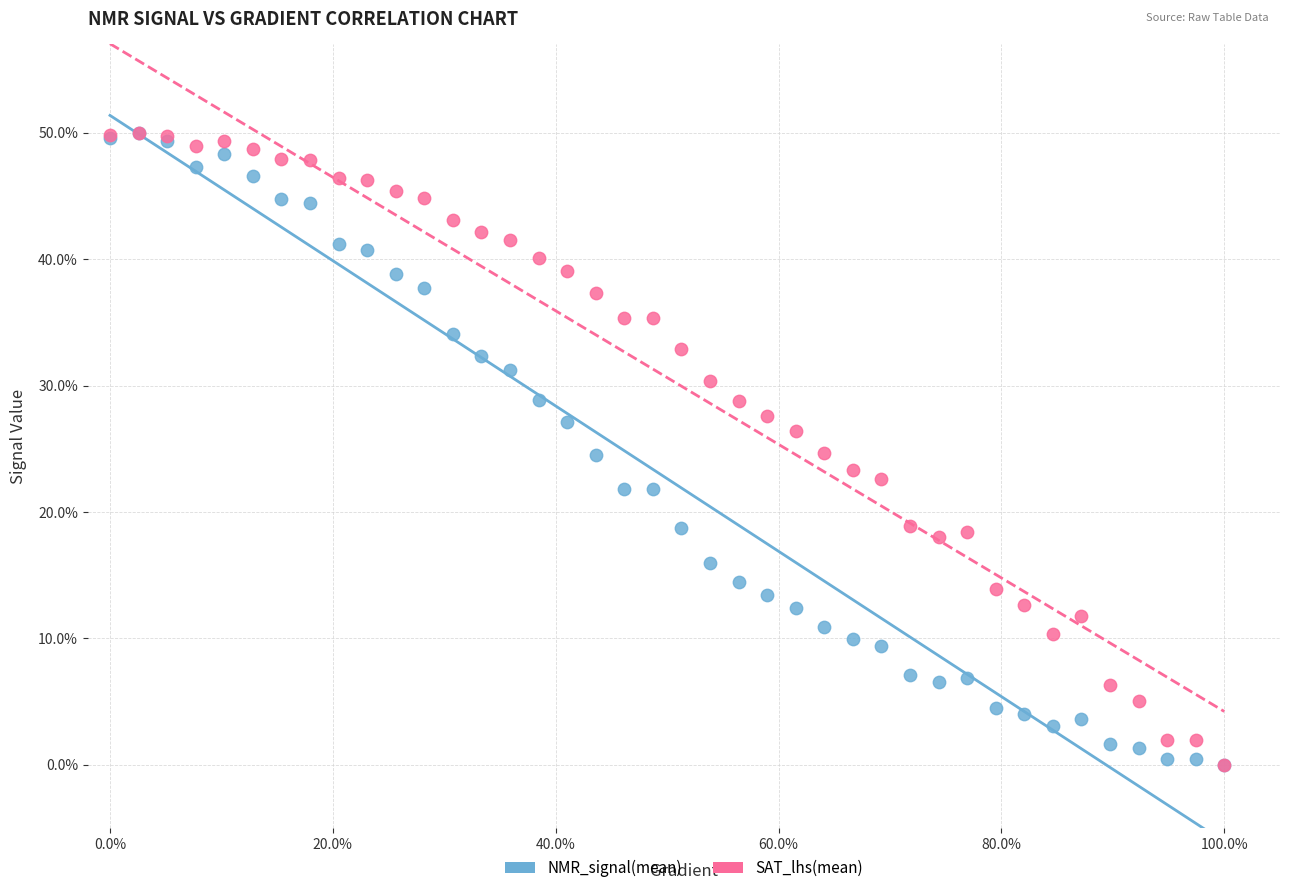

What are all the series names shown in the legend?

NMR_signal(mean), SAT_lhs(mean)